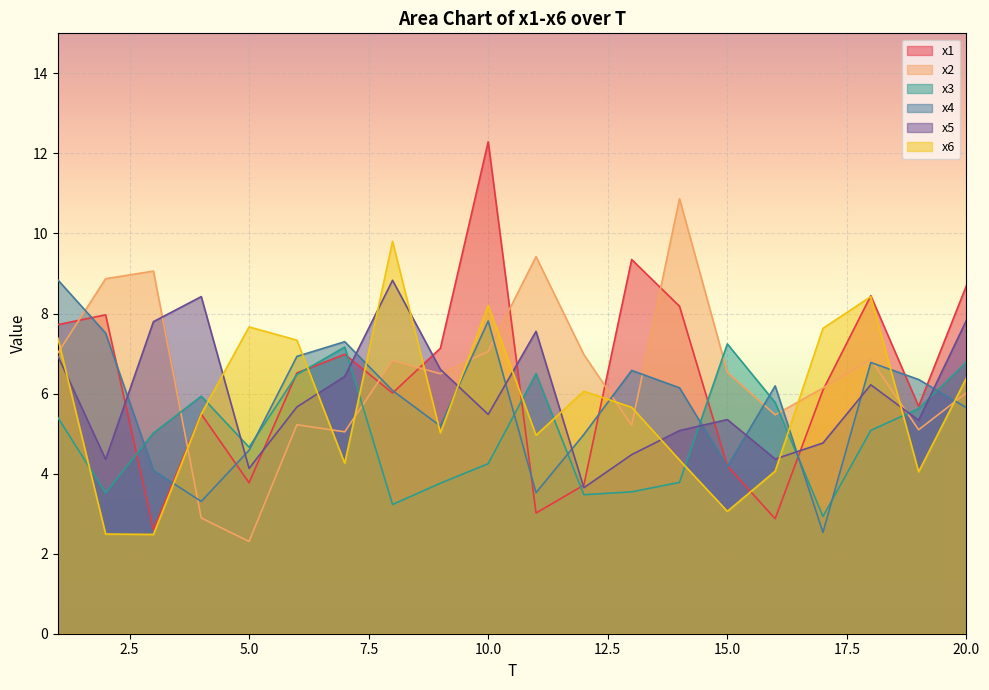

At 19, list the series in order from smallest to largest.

x6, x2, x5, x3, x1, x4